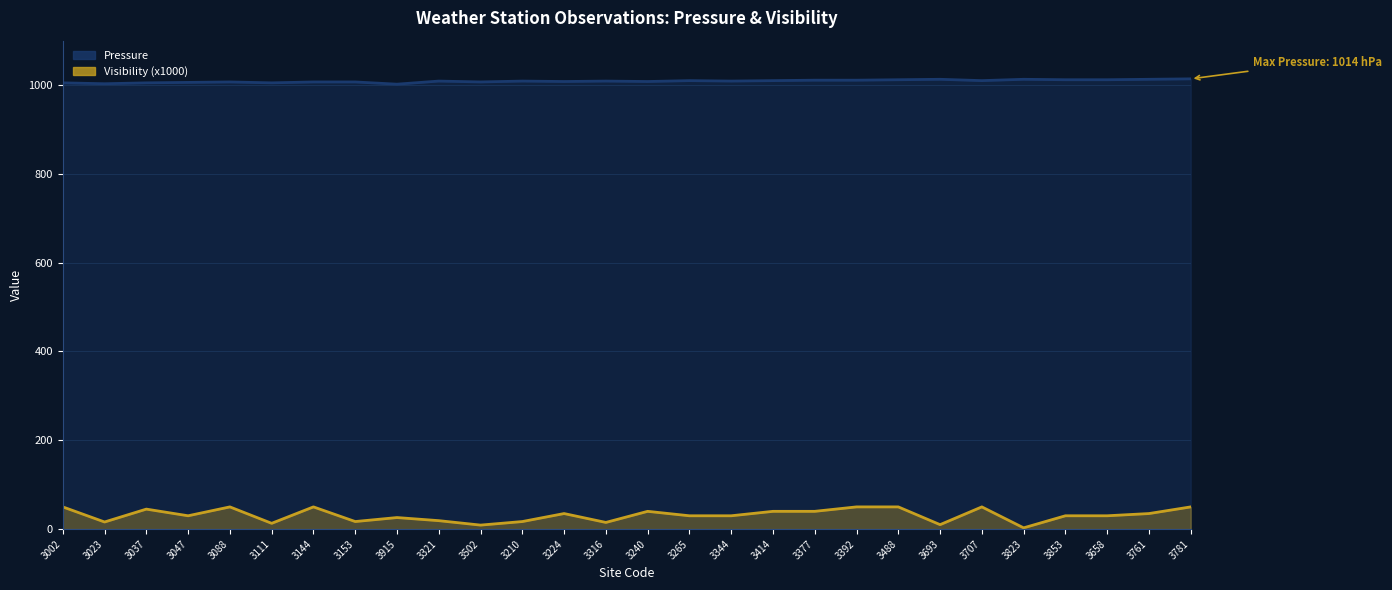

What is the difference between the highest and lowest values at 3088?

957.0